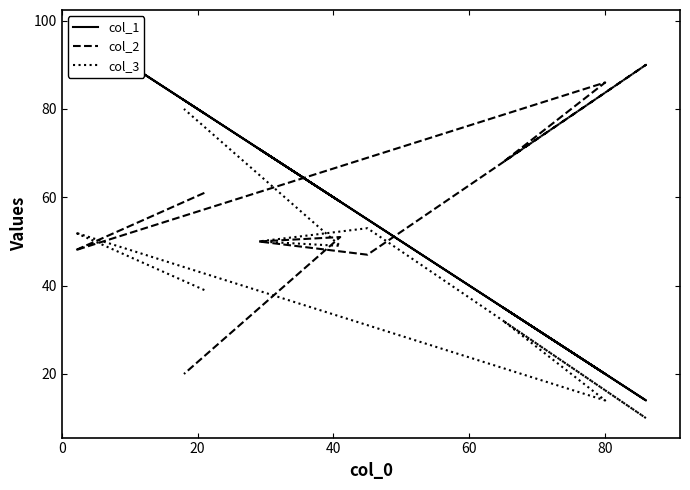

True or false: col_1 has more than 0 points higher than both neighbors.

True